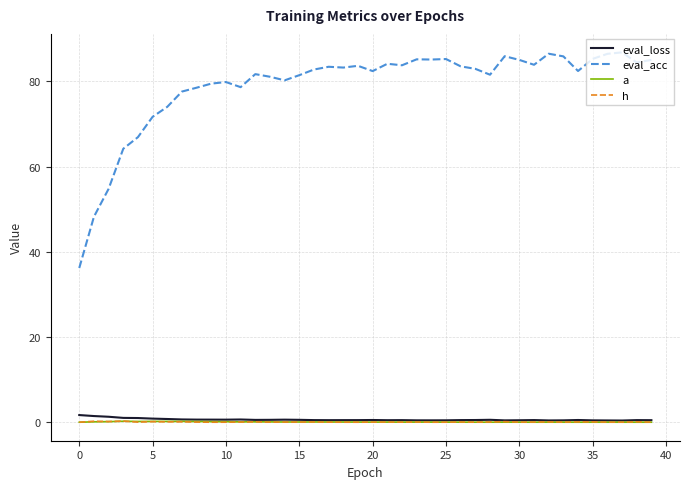

True or false: h and eval_acc cross at least once.

False